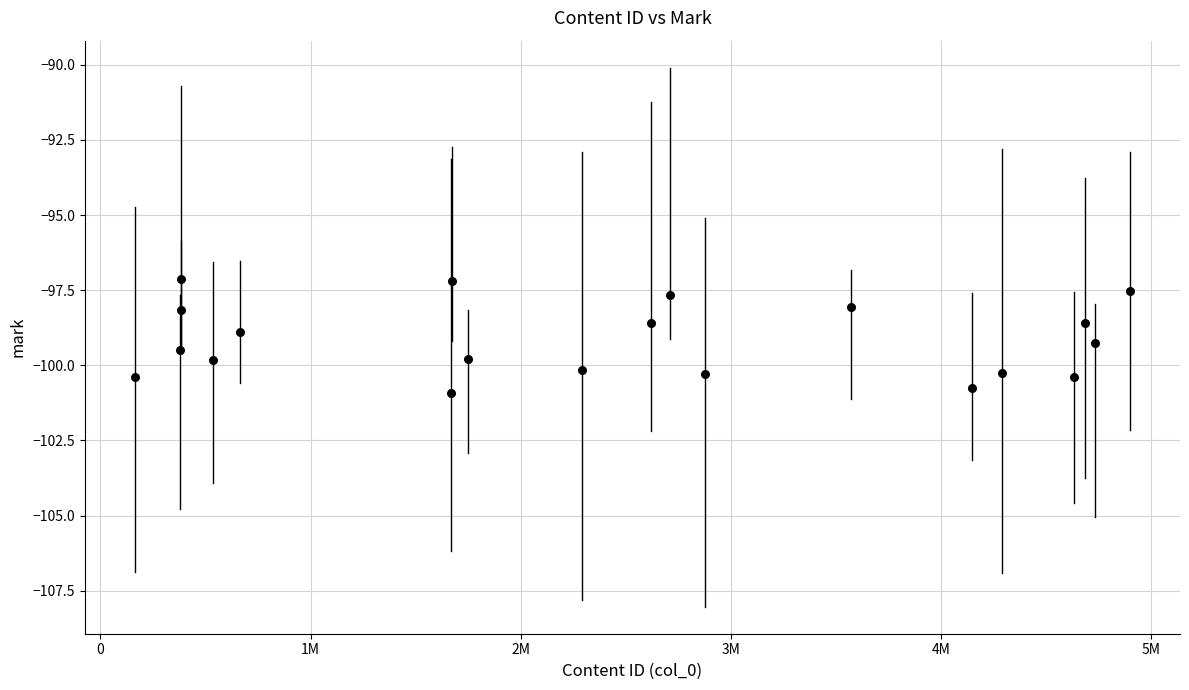

What is the range of X values (max minus min)?

4738371.0